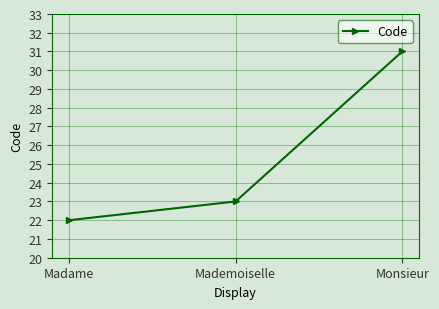

Which category has the highest value across all series?

Monsieur